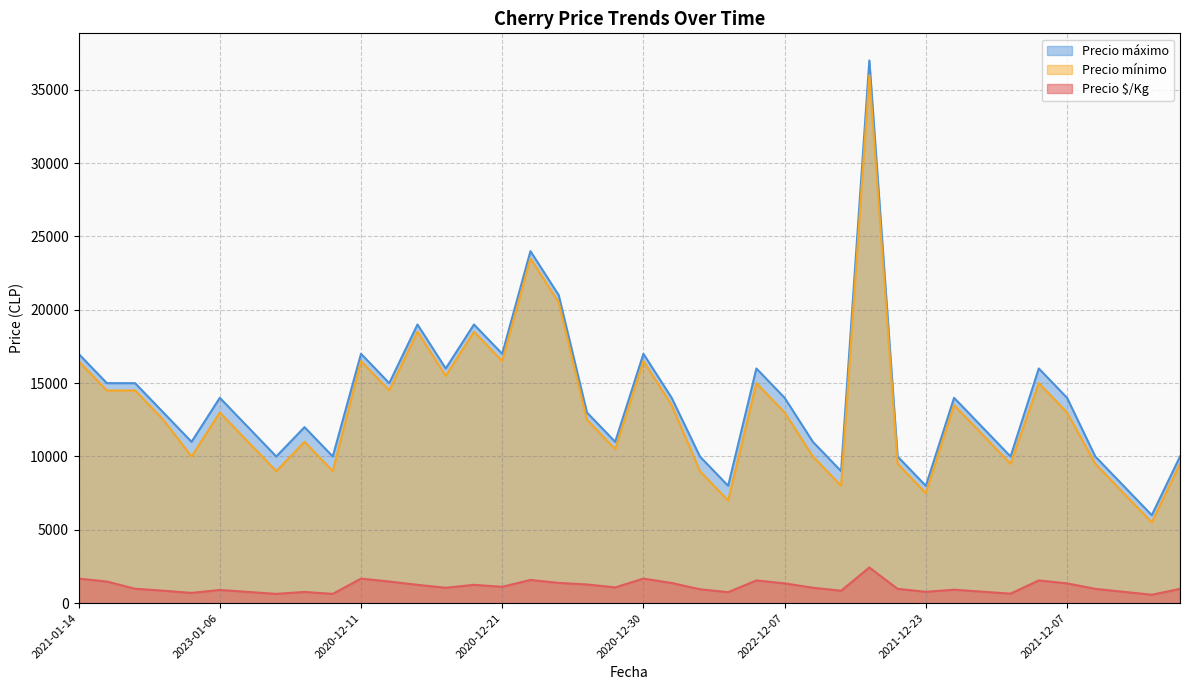

What is the minimum value for Precio $/Kg?

575